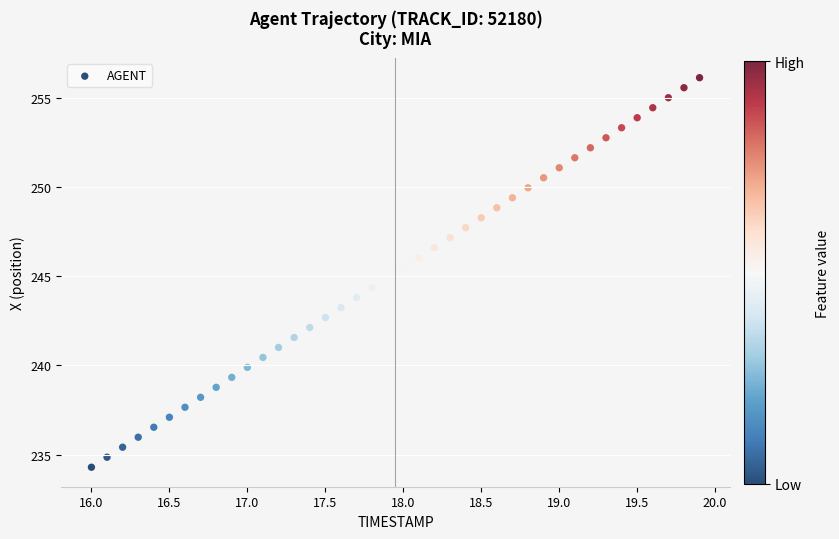

What is the range of X values (max minus min)?

3.9